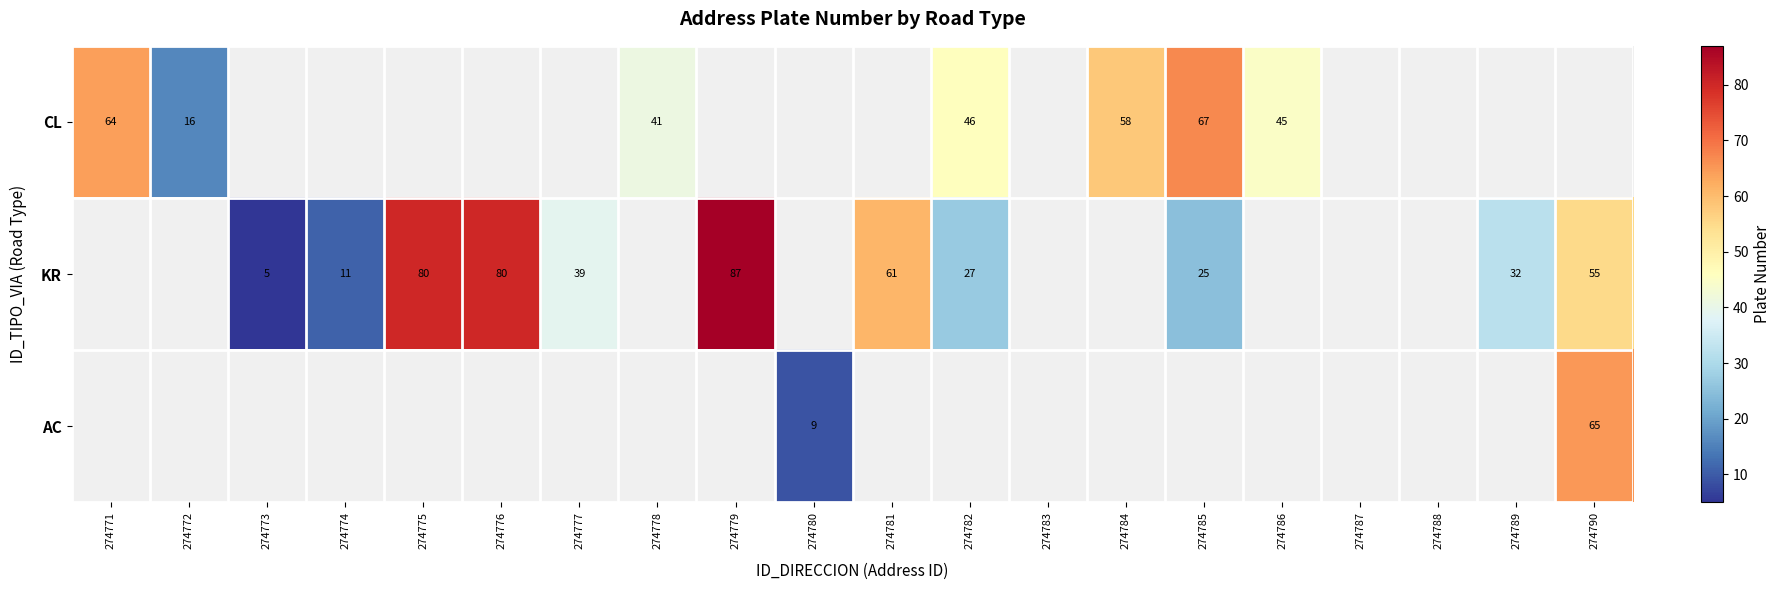

True or false: CL has a value of 45 at 274786.

True